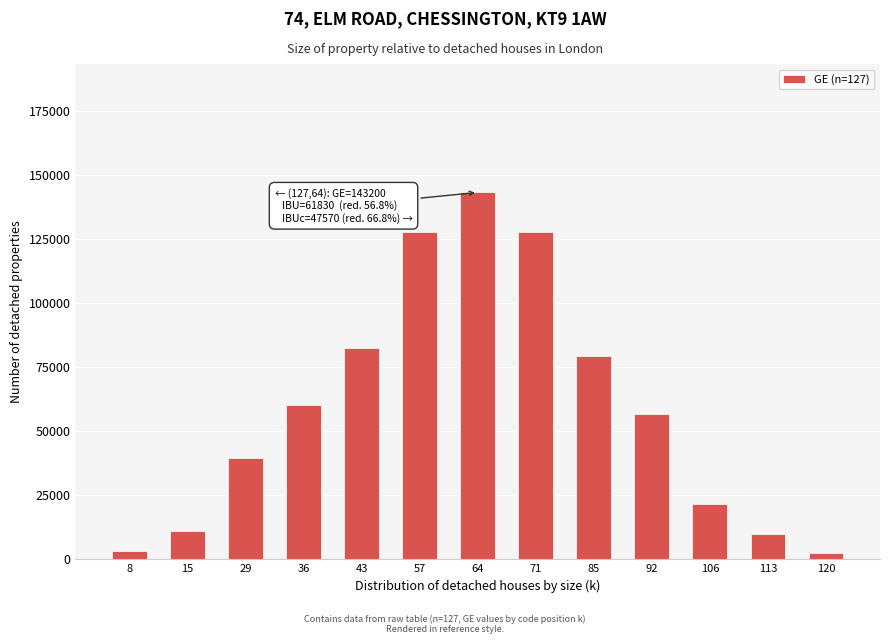

What is the greatest value displayed?

143200.0